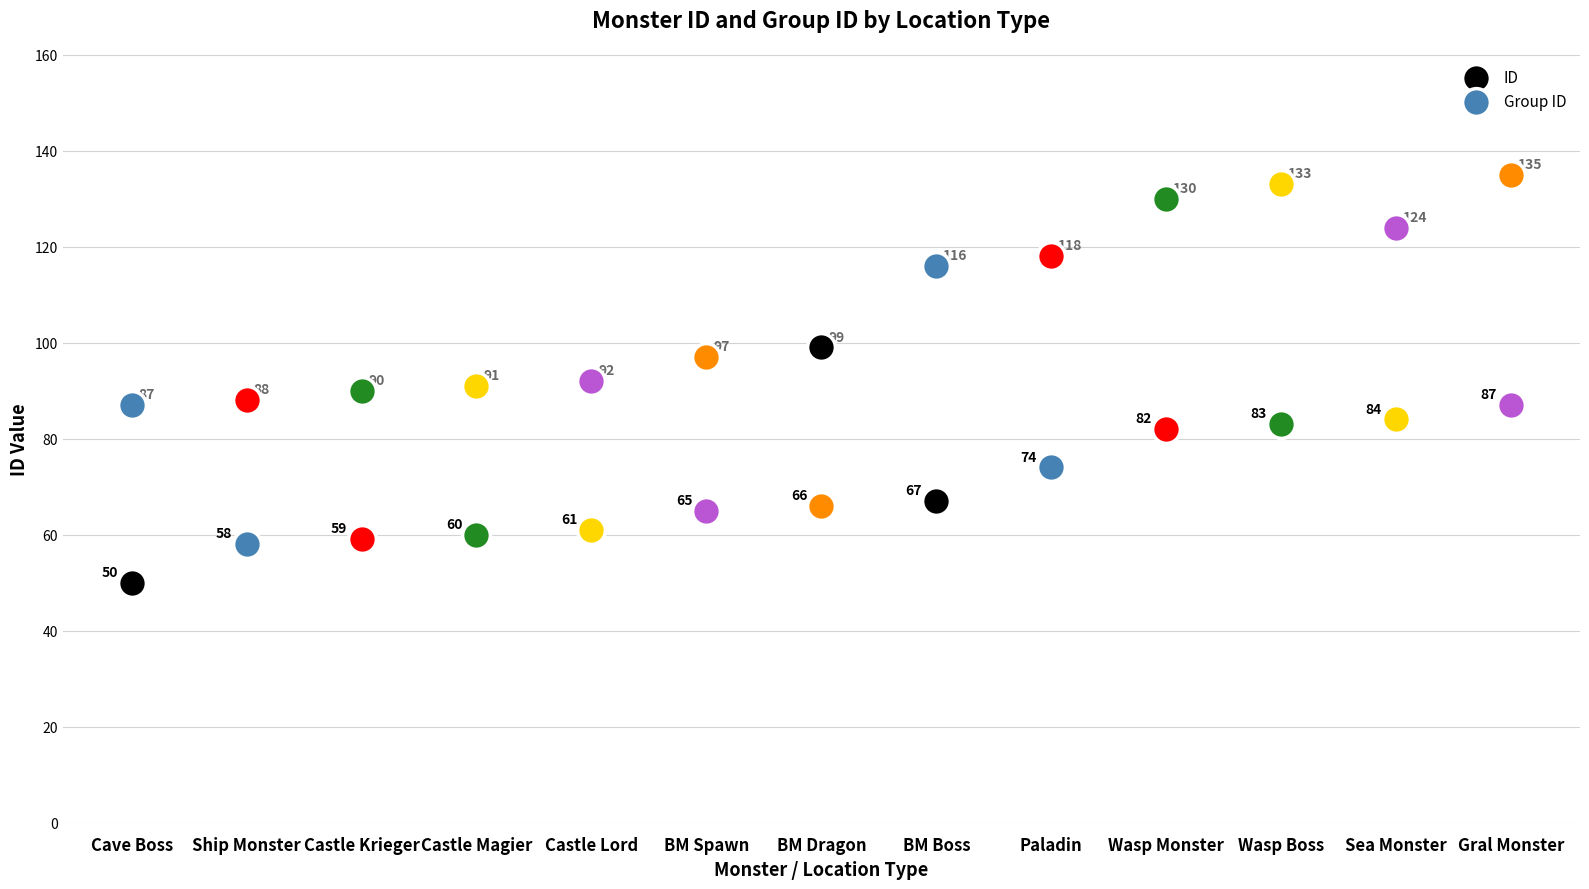

Which series reaches the minimum Y coordinate?

ID